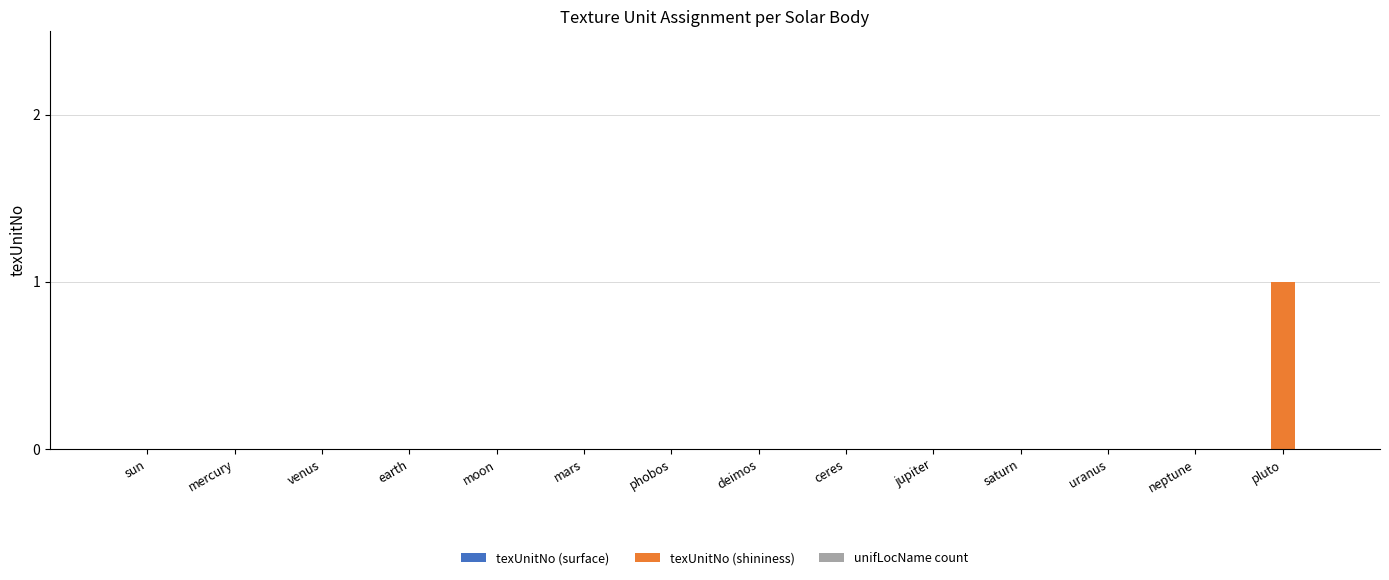

Which label corresponds to the largest value in the chart?

pluto